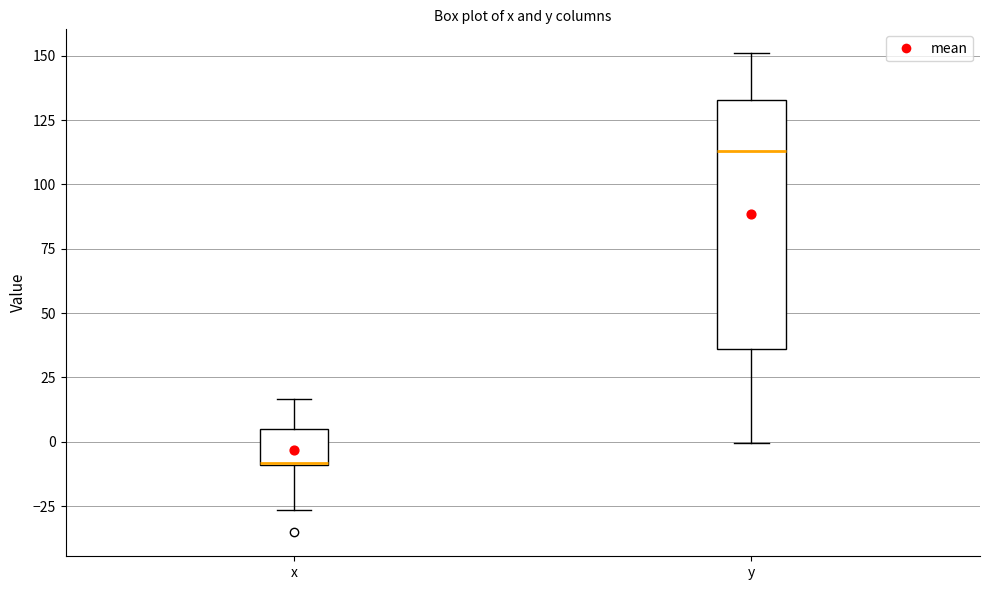

Where does the lower whisker of the box for y end on the y-axis? The values are not printed on the chart, so give them approximately, as read against the axis.

0